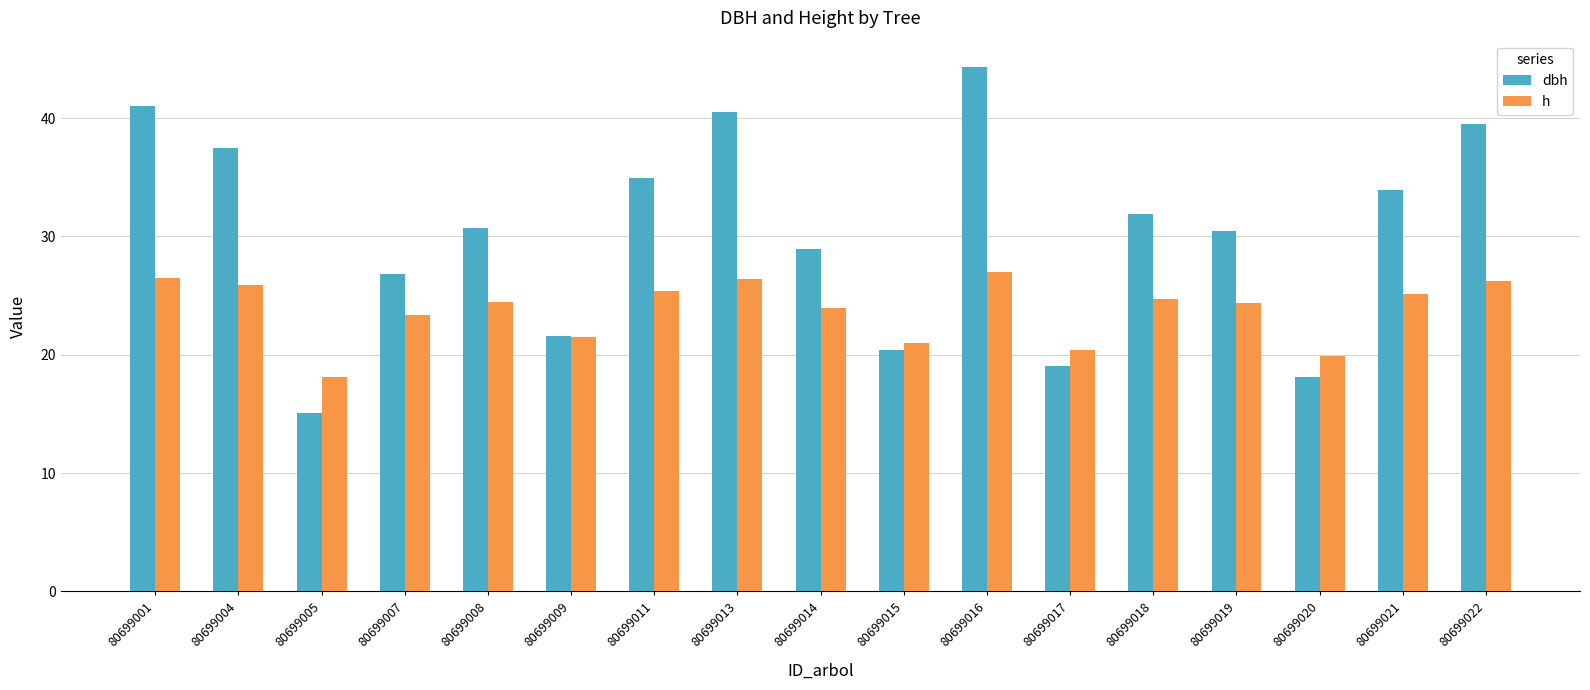

What is the minimum value for h?

18.1